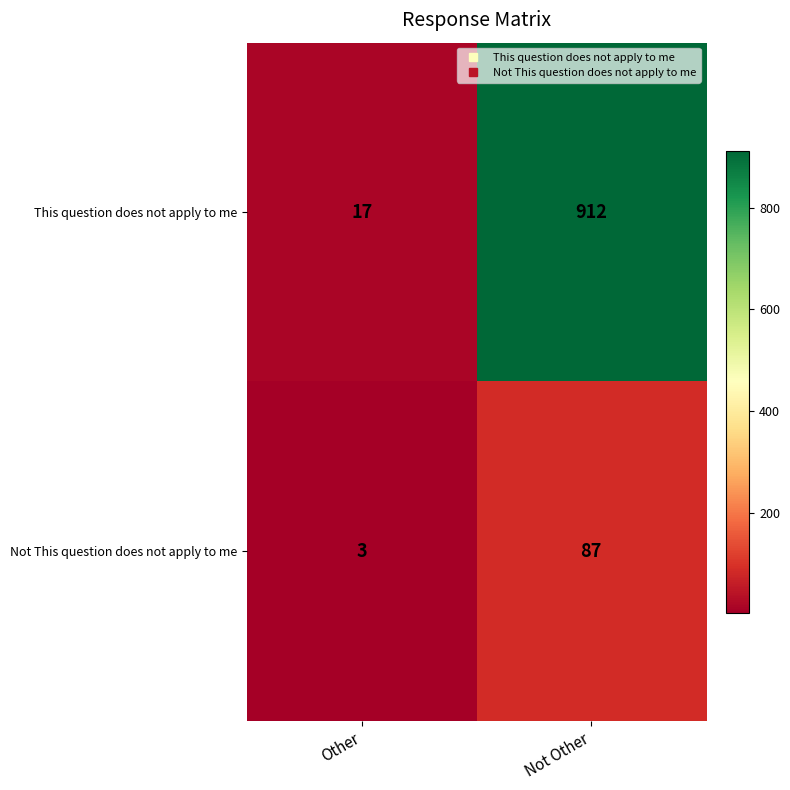

How many data points in Not This question does not apply to me are less than 87?

1